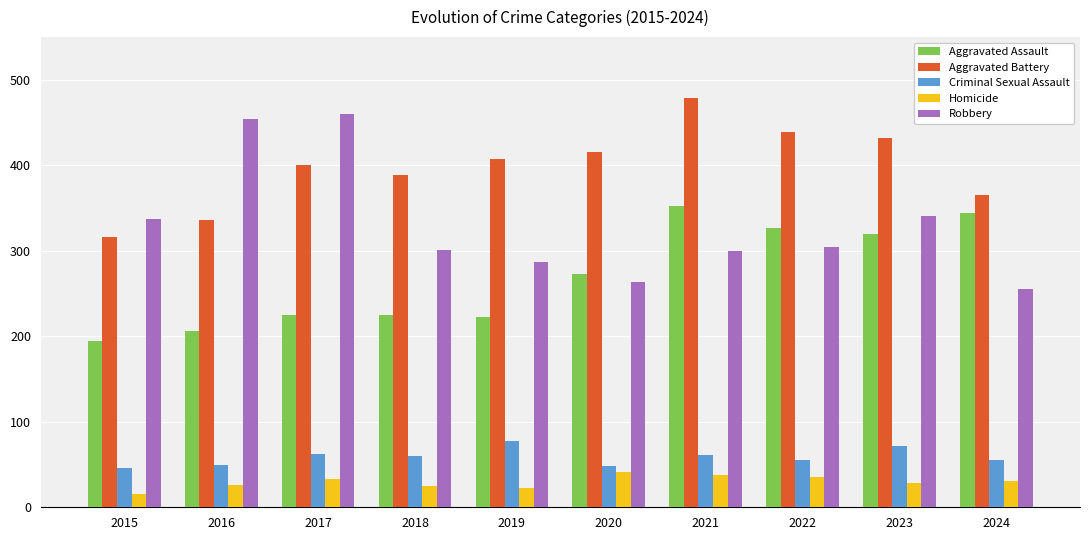

Rank the series at 2019 from highest to lowest value.

Aggravated Battery, Robbery, Aggravated Assault, Criminal Sexual Assault, Homicide